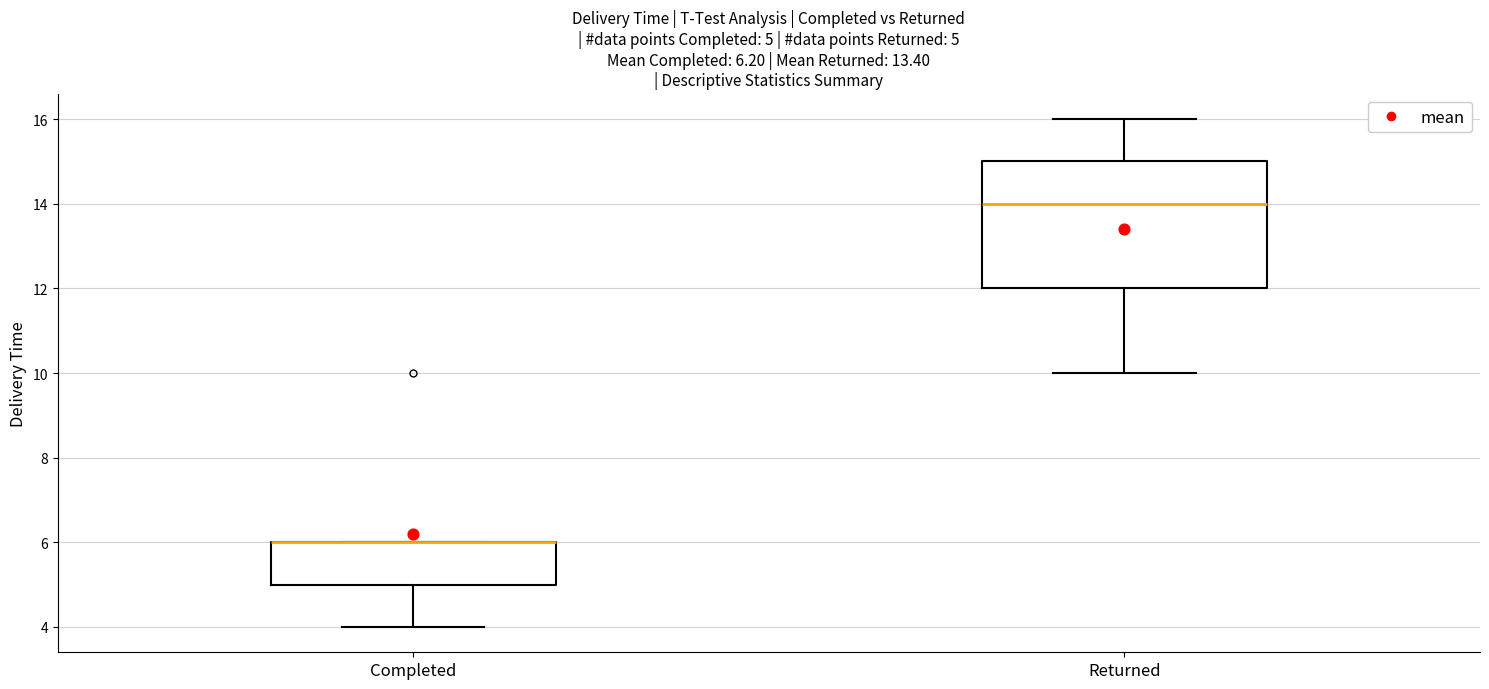

Comparing the boxes themselves (not the whiskers), which one is the tallest?

Returned